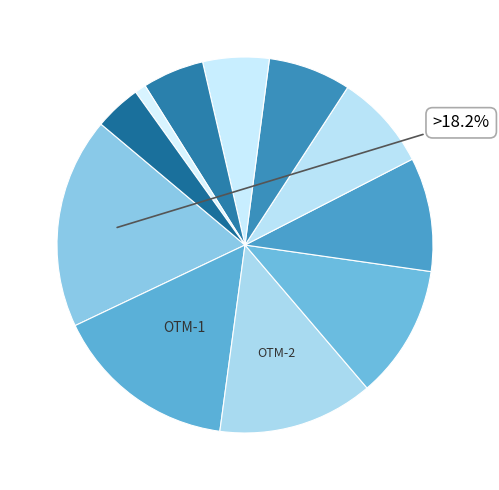

Which category has the smallest portion of the pie?

OTM-9